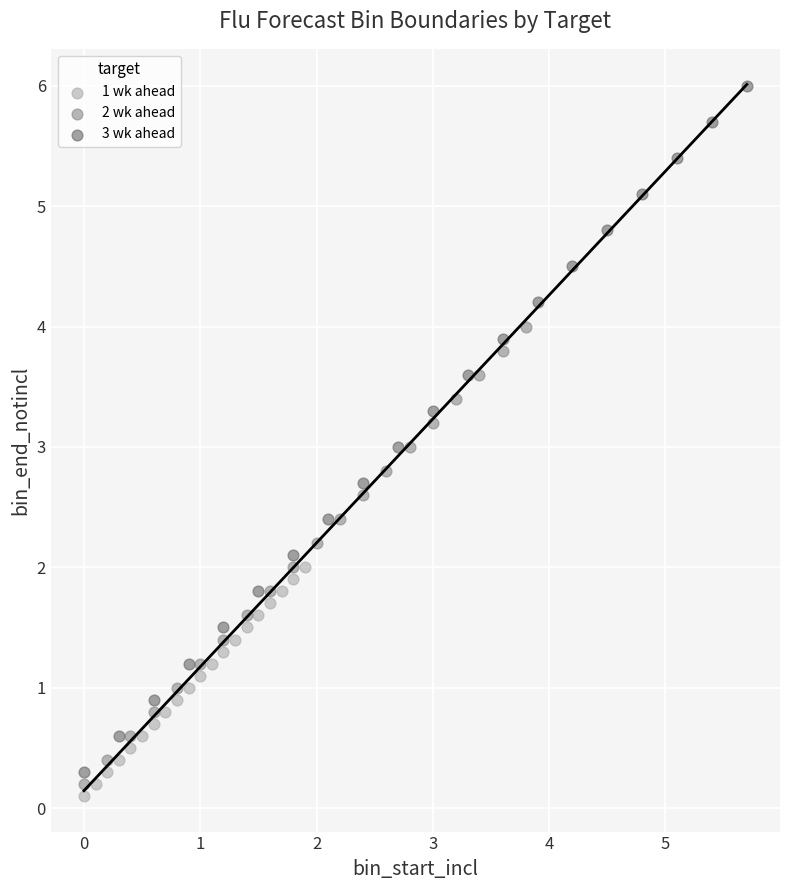

Which series contains the highest Y value?

3 wk ahead